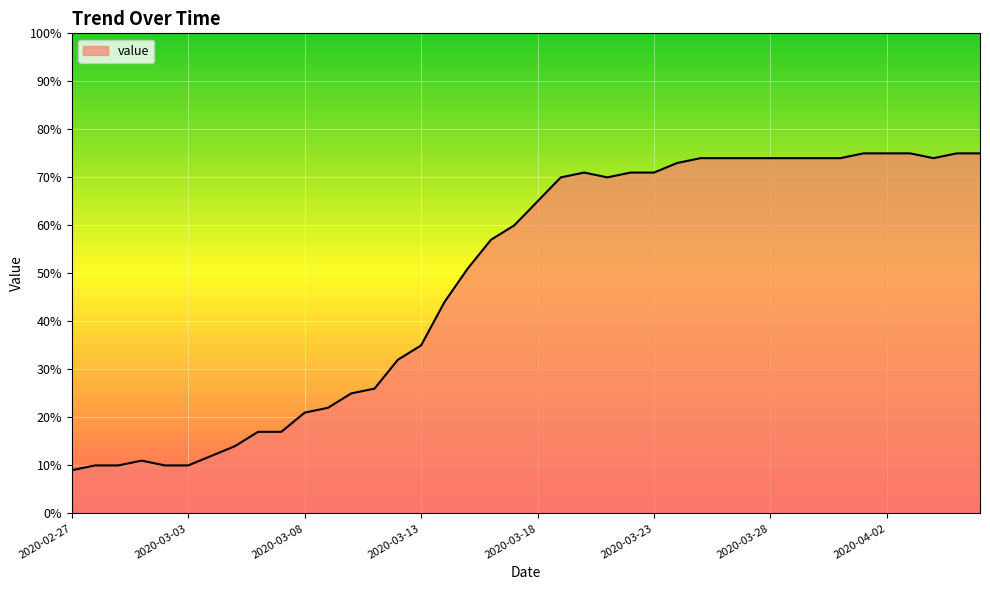

What is the difference between the maximum and minimum values?

66